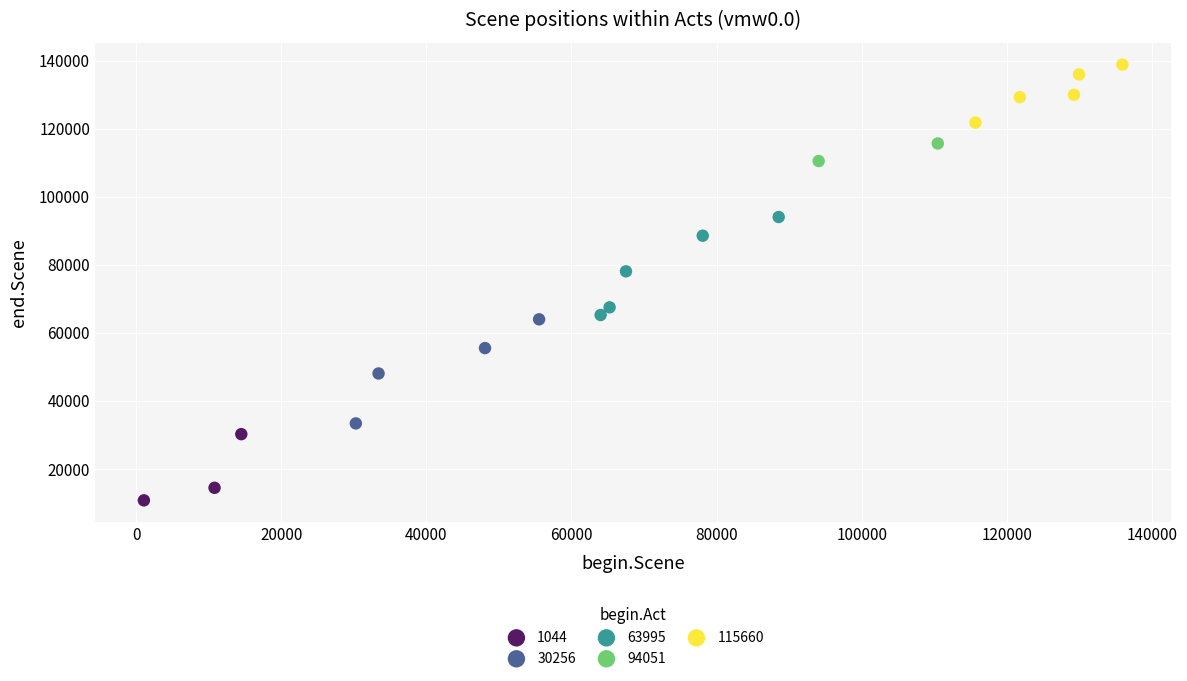

Which series reaches the minimum Y coordinate?

1044